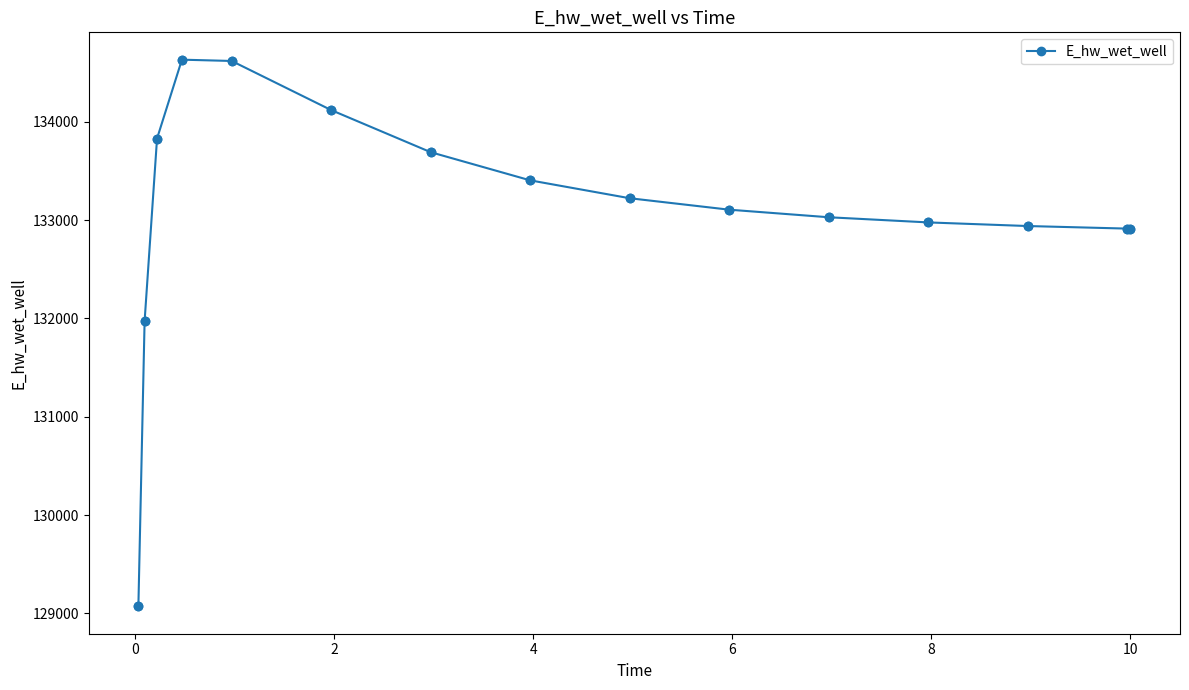

What is the smallest value displayed?

129071.4